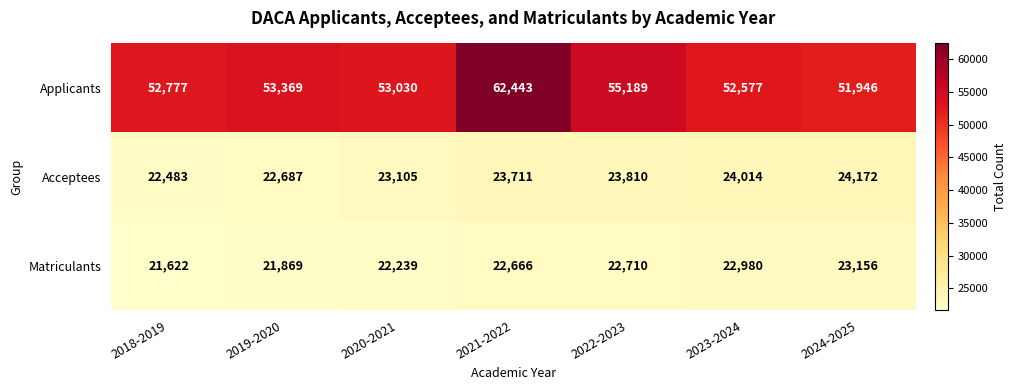

At which category does the chart reach its peak across all series?

2021-2022